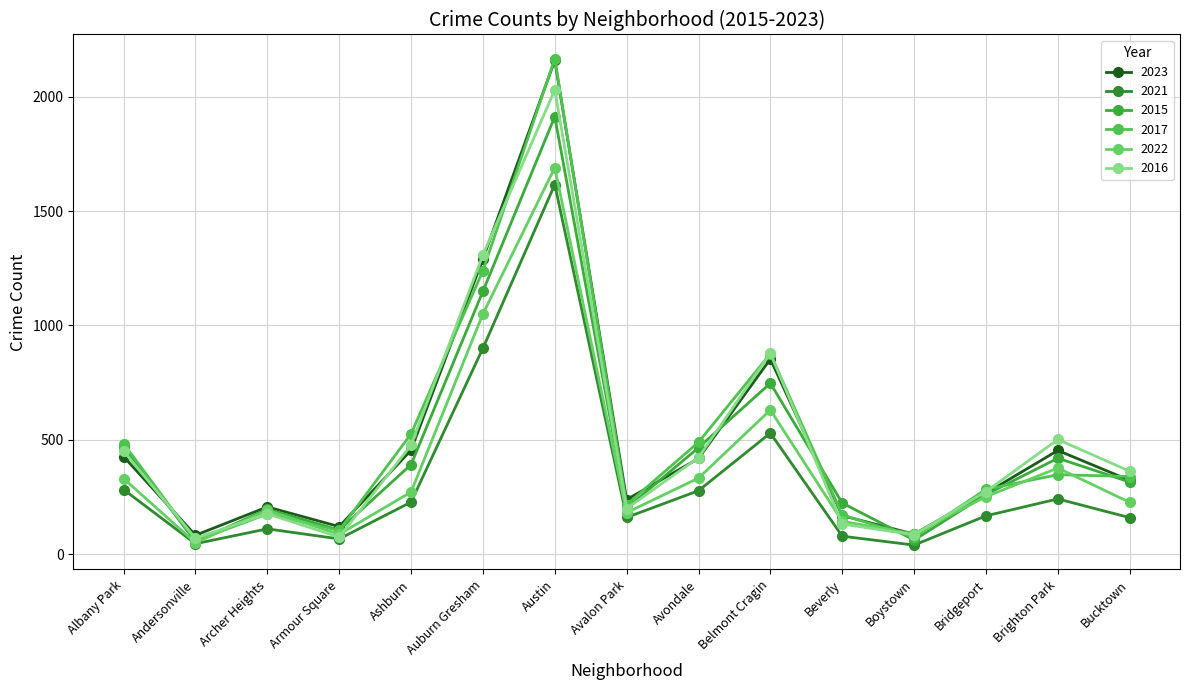

Is this an area chart (filled region under the line)?

No